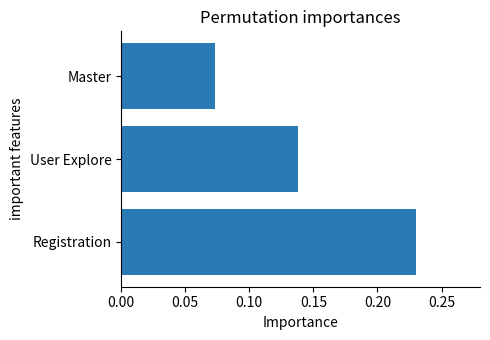

At which category does the chart reach its minimum across all series?

Master